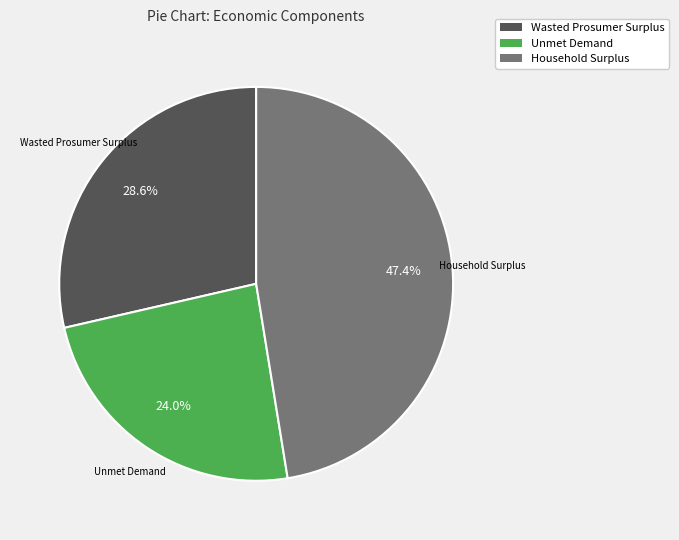

To the nearest percent, what is the difference between the largest and smallest slice percentages?

23%